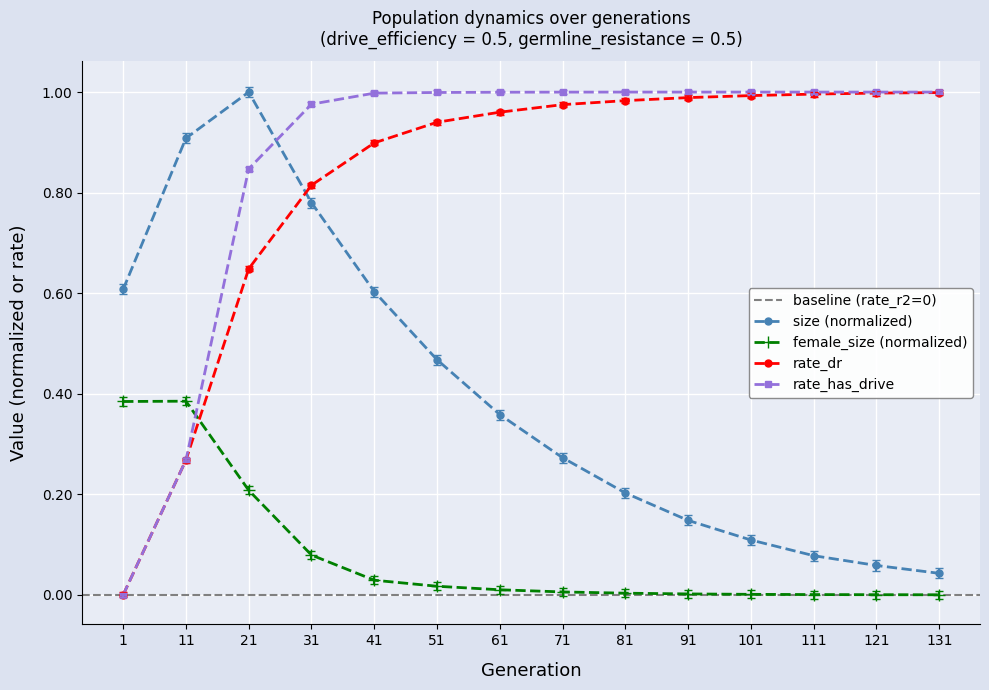

Which series has the largest range (max minus min)?

rate_has_drive